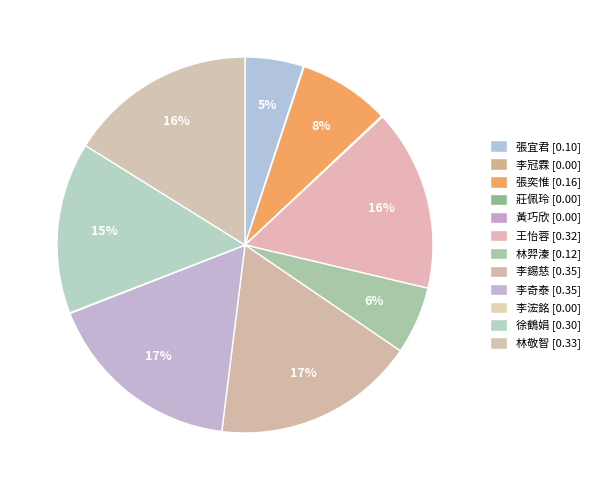

Is there a majority slice in this chart?

No